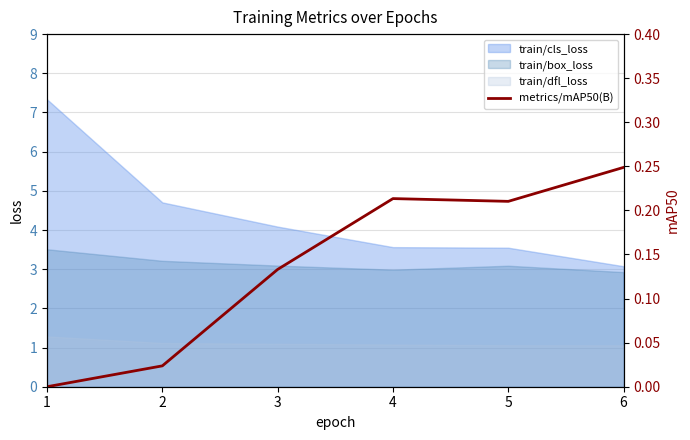

True or false: train/cls_loss has a value of 1.7 at 6.

False